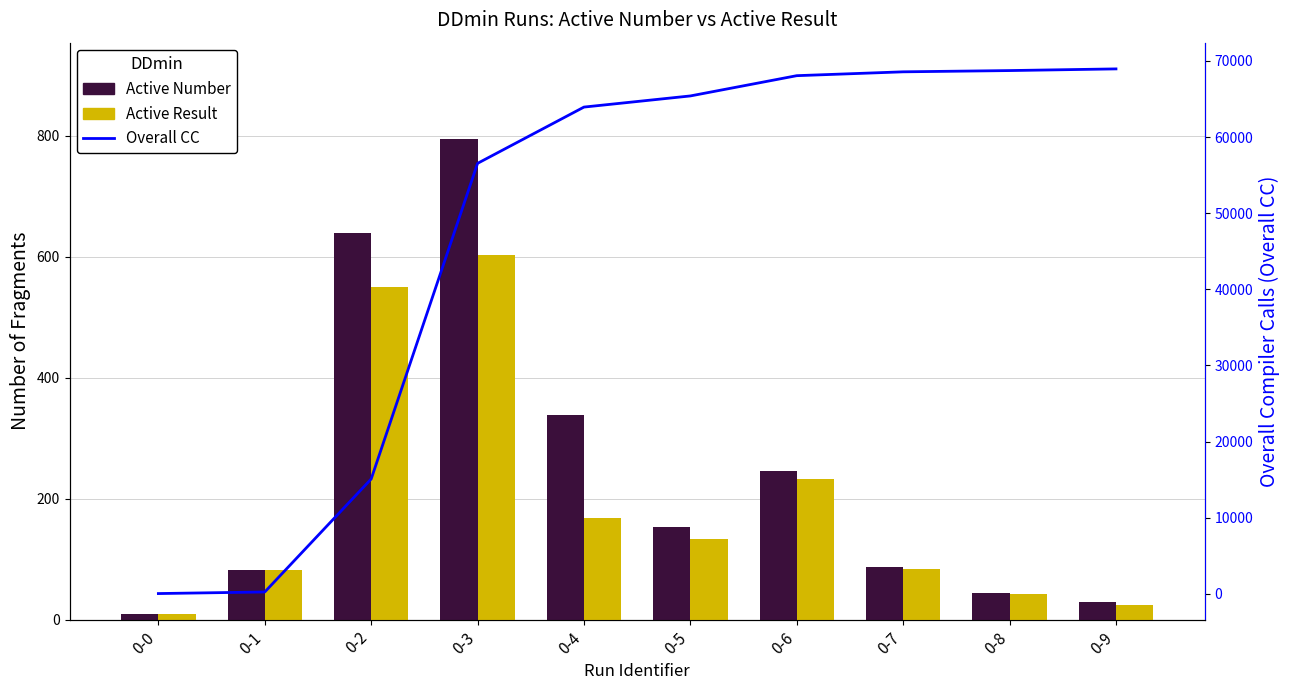

Rank the categories by Active Number value from highest to lowest.

0-3, 0-2, 0-4, 0-6, 0-5, 0-7, 0-1, 0-8, 0-9, 0-0